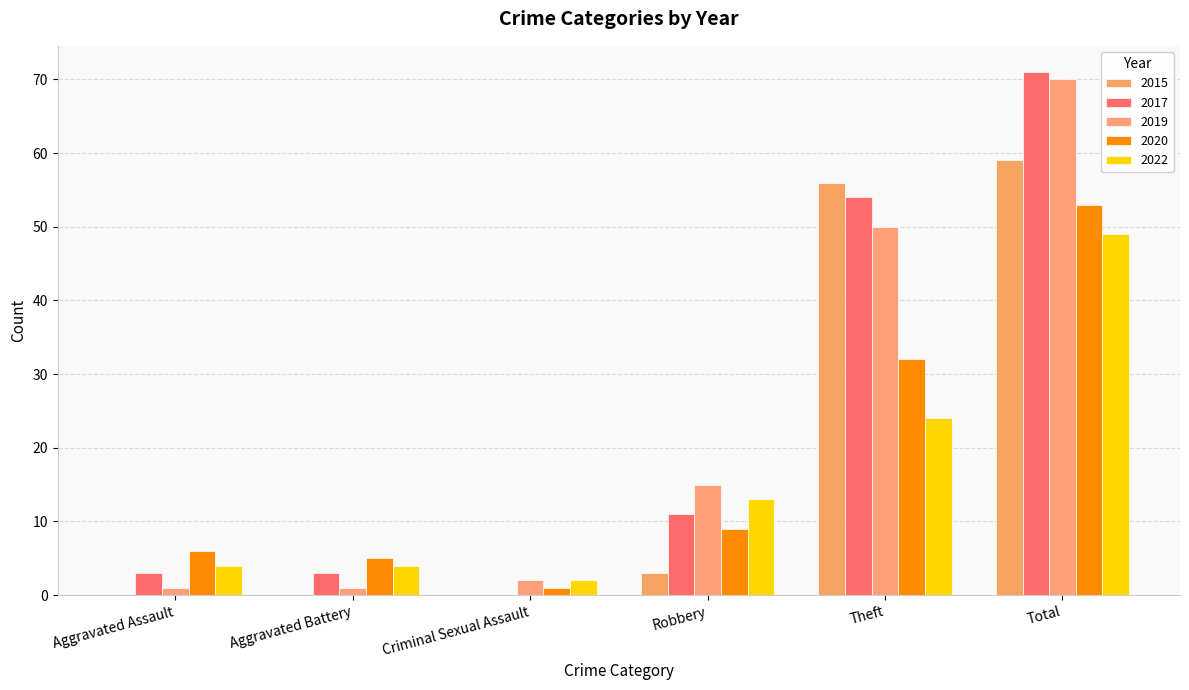

At which label is 2020 closest to 27?

Theft